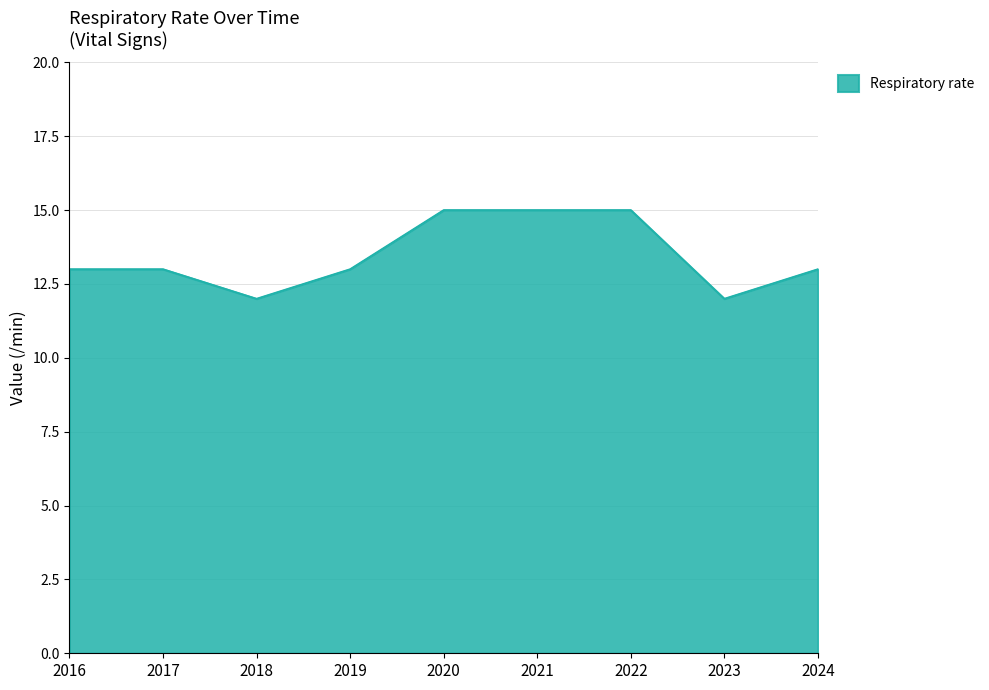

What is the minimum value shown in the chart?

12